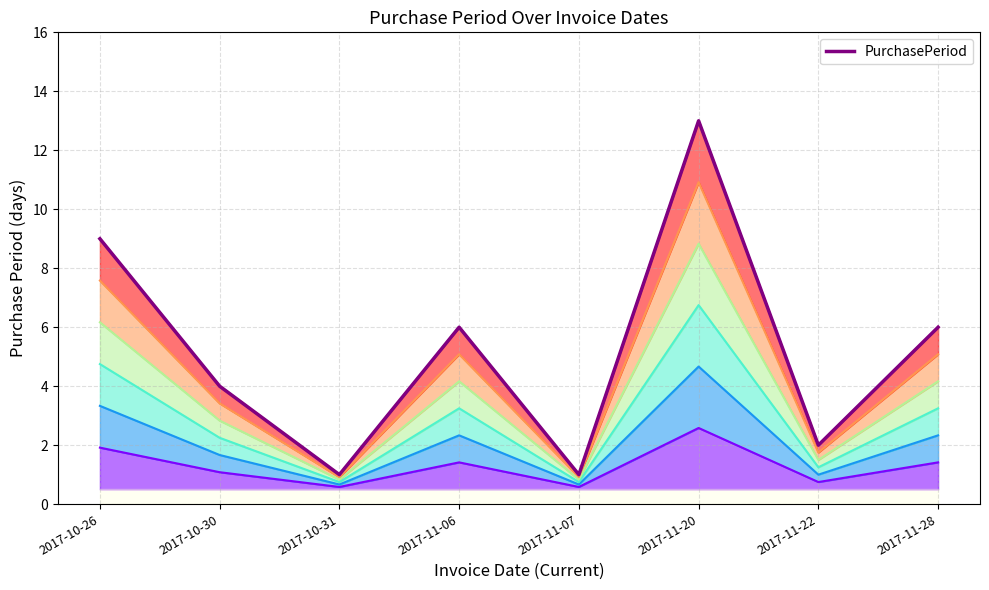

Which category has the lowest value across all series?

2017-10-31